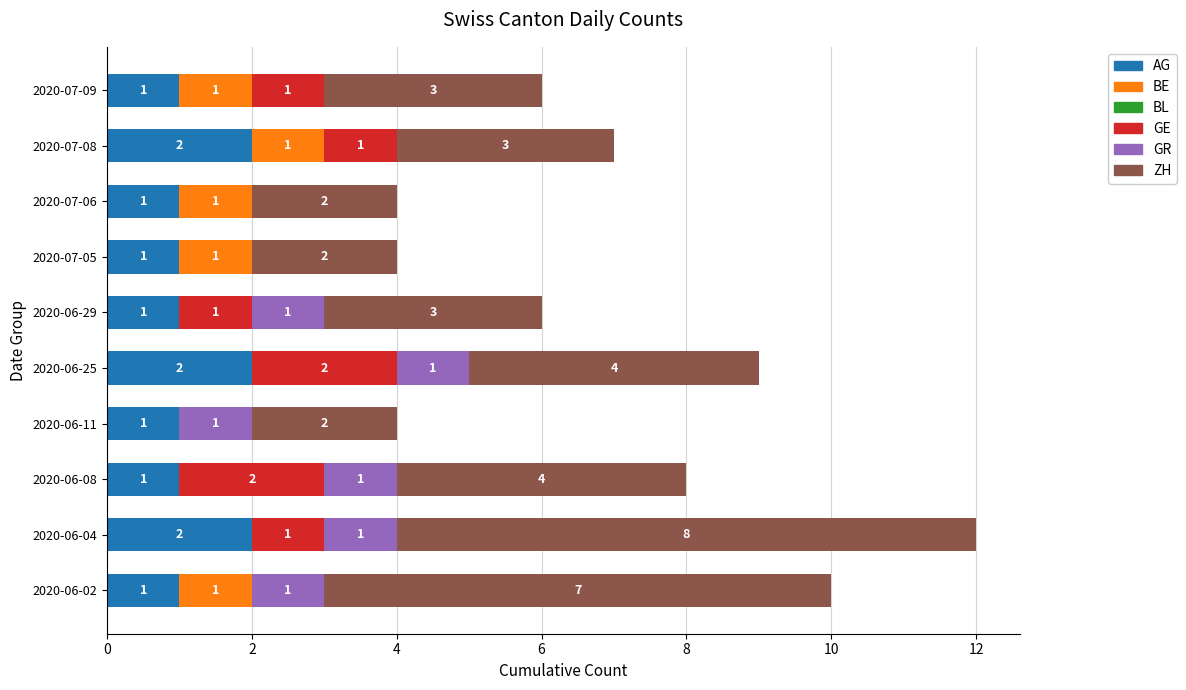

True or false: AG has a value of 1 at 2020-06-29.

True